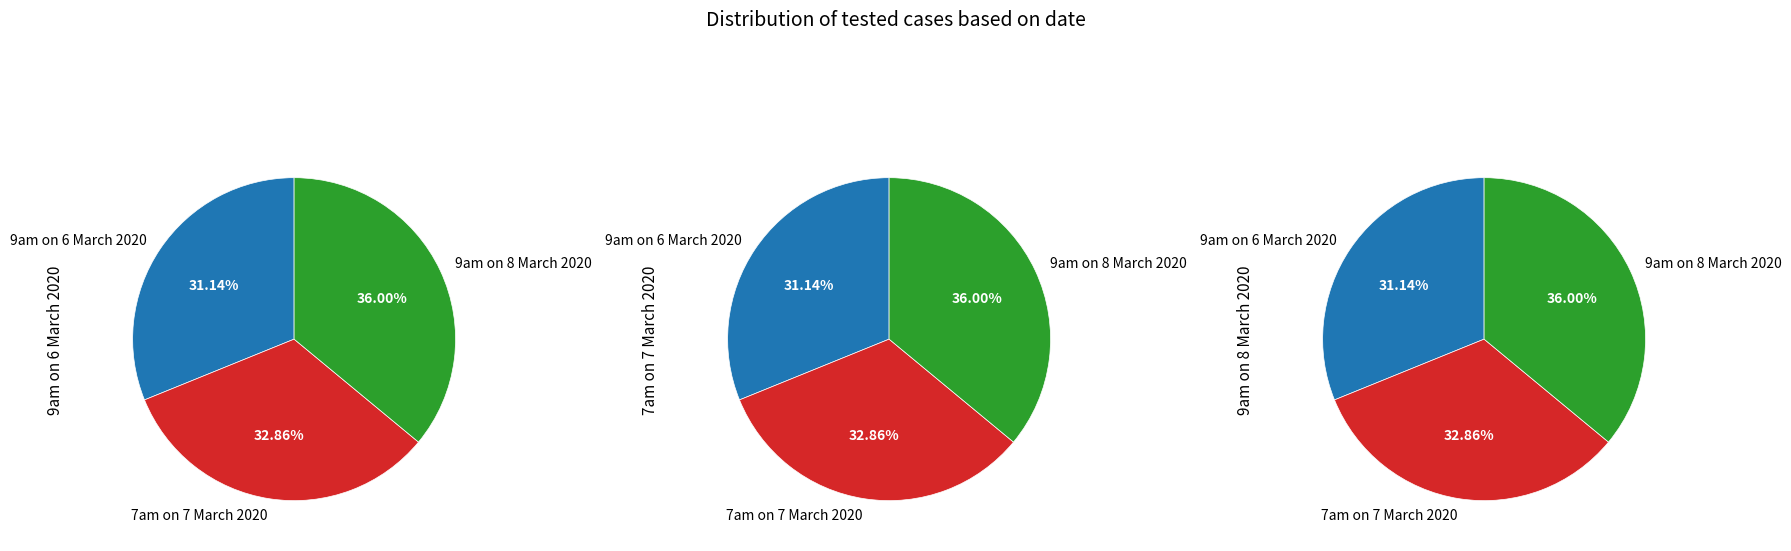

Which has a higher value, 7am on 7 March 2020 or 9am on 6 March 2020?

7am on 7 March 2020